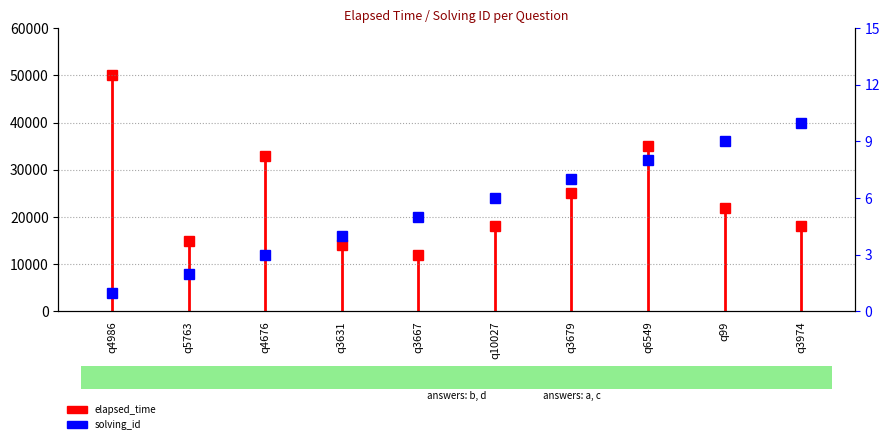

Reading left to right, list all the values displayed in this chart.

q4986=1	q5763=2	q4676=3	q3631=4	q3667=5	q10027=6	q3679=7	q6549=8	q99=9	q3974=10